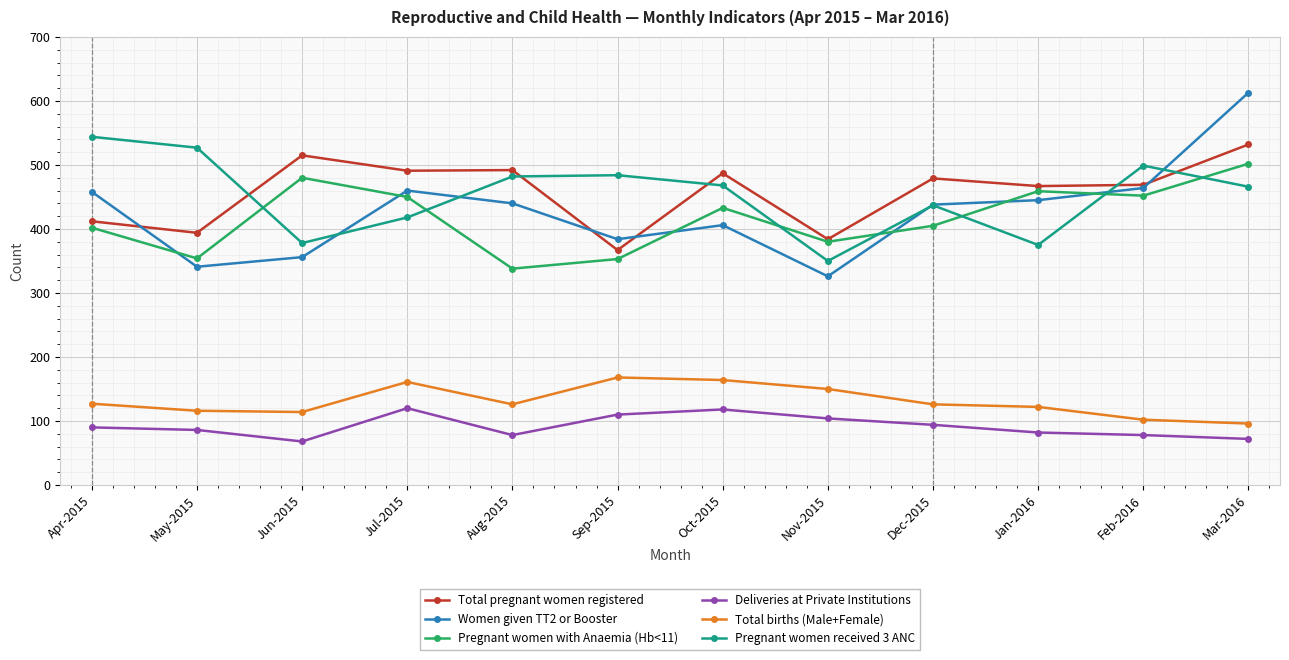

Does the chart have visible grid lines?

Yes